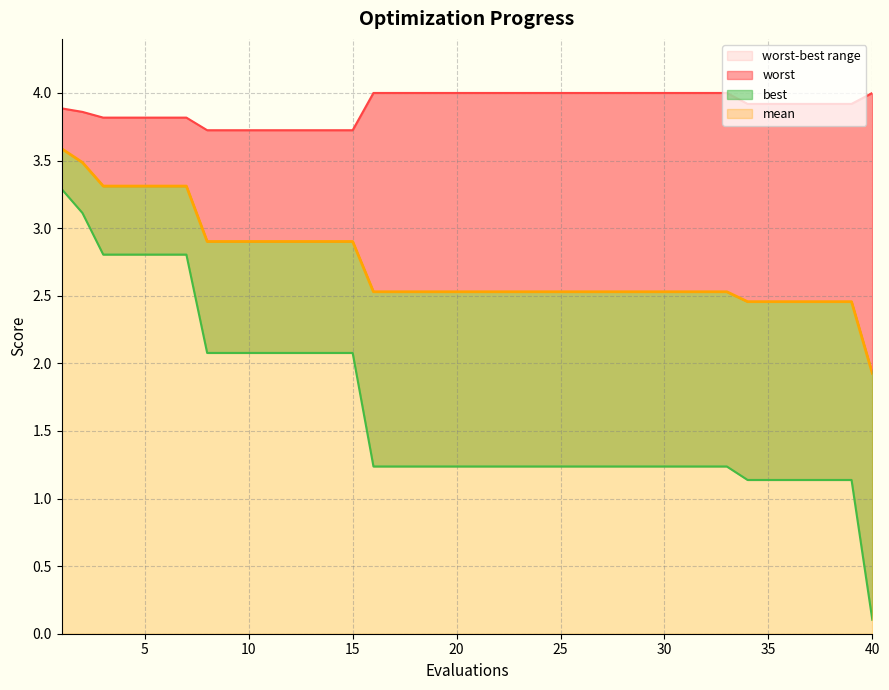

Rank the series at 2 from lowest to highest value.

best, mean, worst